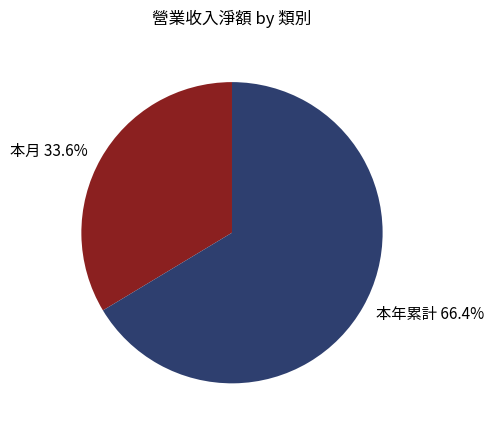

How many segments does this pie chart have?

2